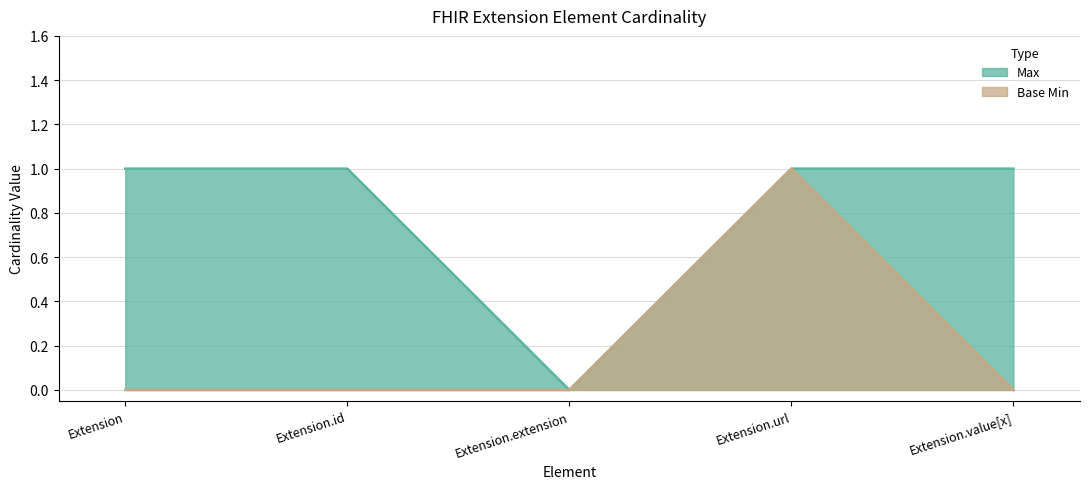

Which category has the highest value in the Base Min series?

Extension.url